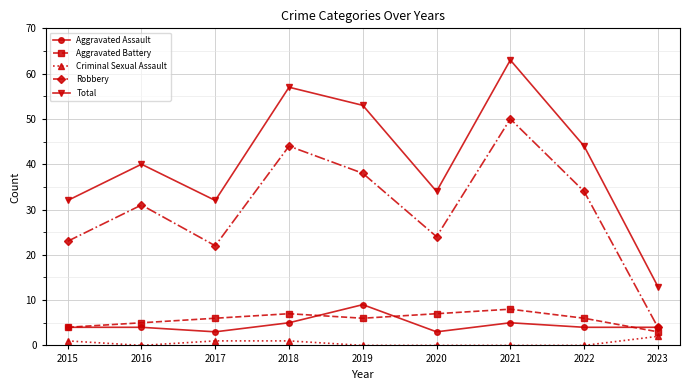

What are all the series names shown in the legend?

Aggravated Assault, Aggravated Battery, Criminal Sexual Assault, Robbery, Total